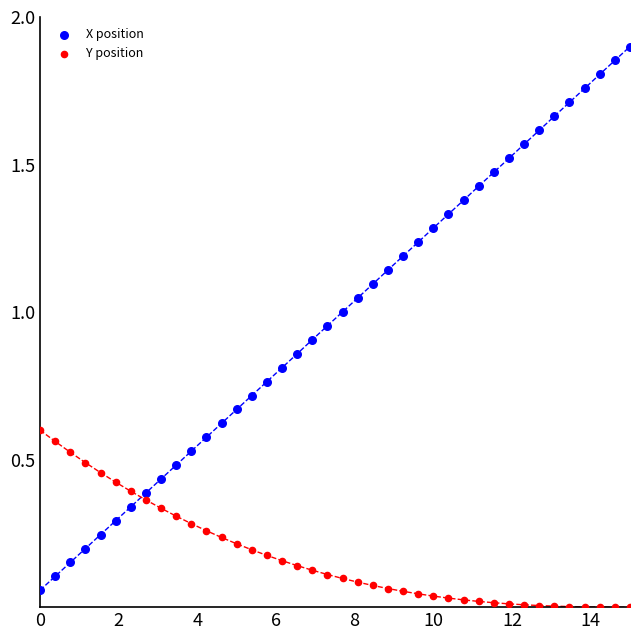

What is the X range (max minus min) for the scatter plot?

15.0